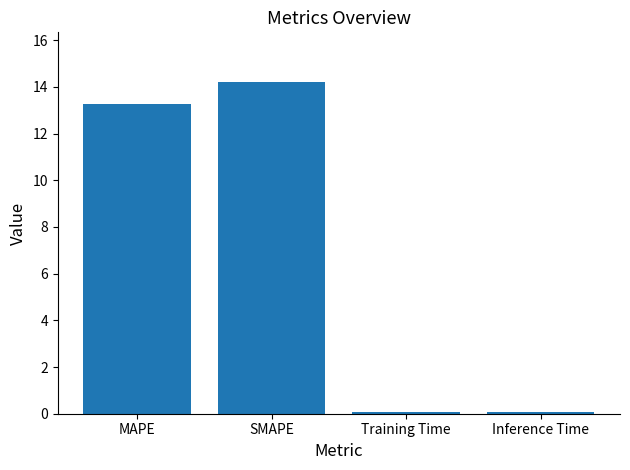

Read the value at MAPE.

13.3